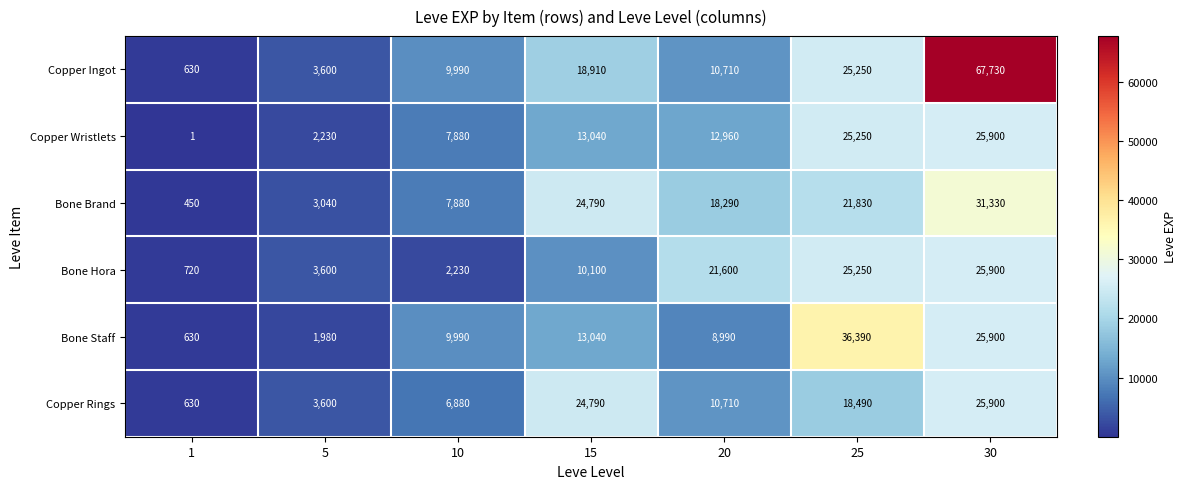

How many distinct data groups are displayed?

6